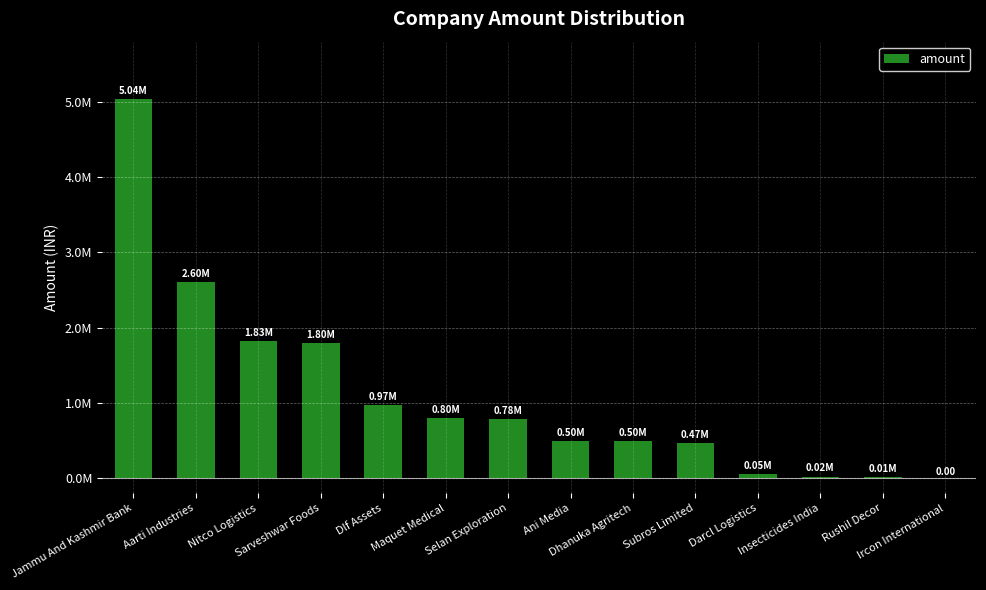

Are the bars horizontal?

No